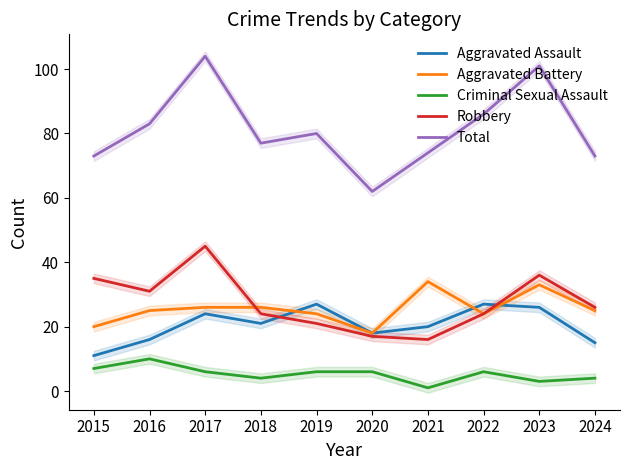

What is the minimum value shown in the chart?

1